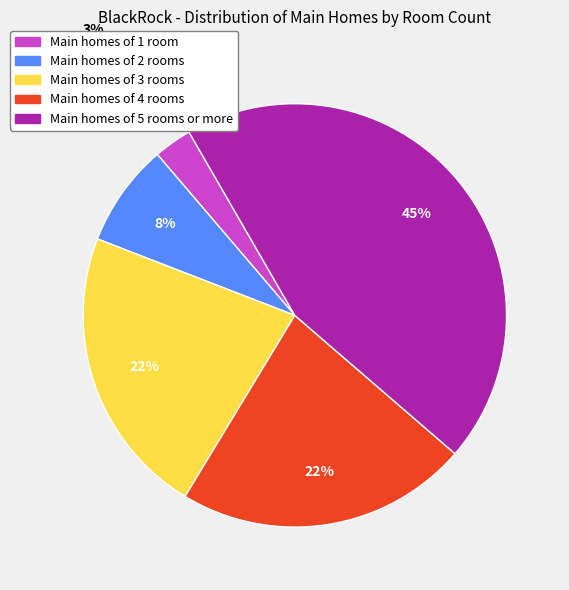

To the nearest percent, what is the average slice percentage?

20%